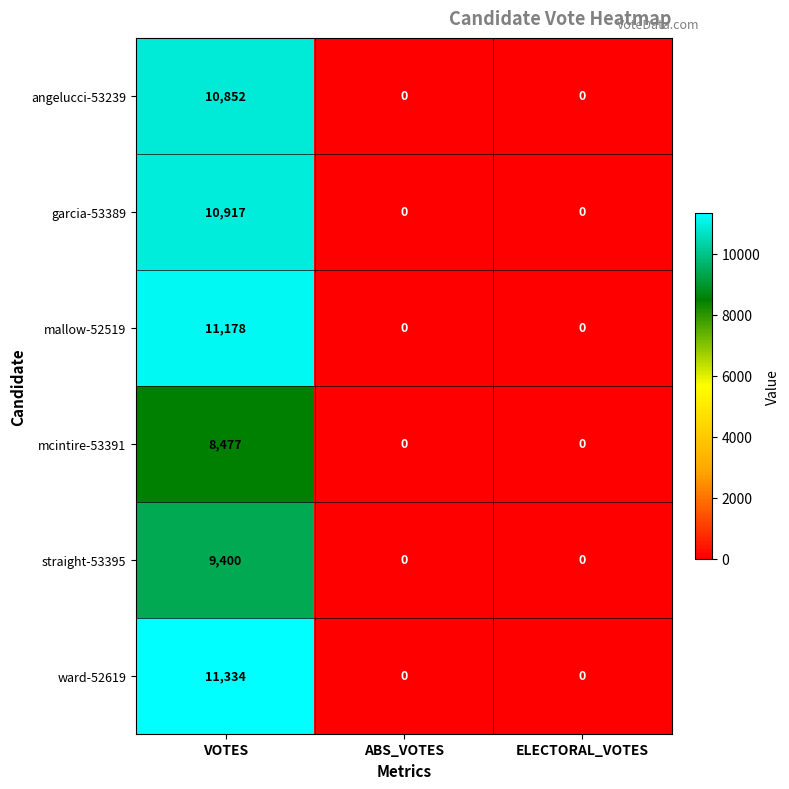

What is the sum of the garcia-53389 values at VOTES and ABS_VOTES?

10917